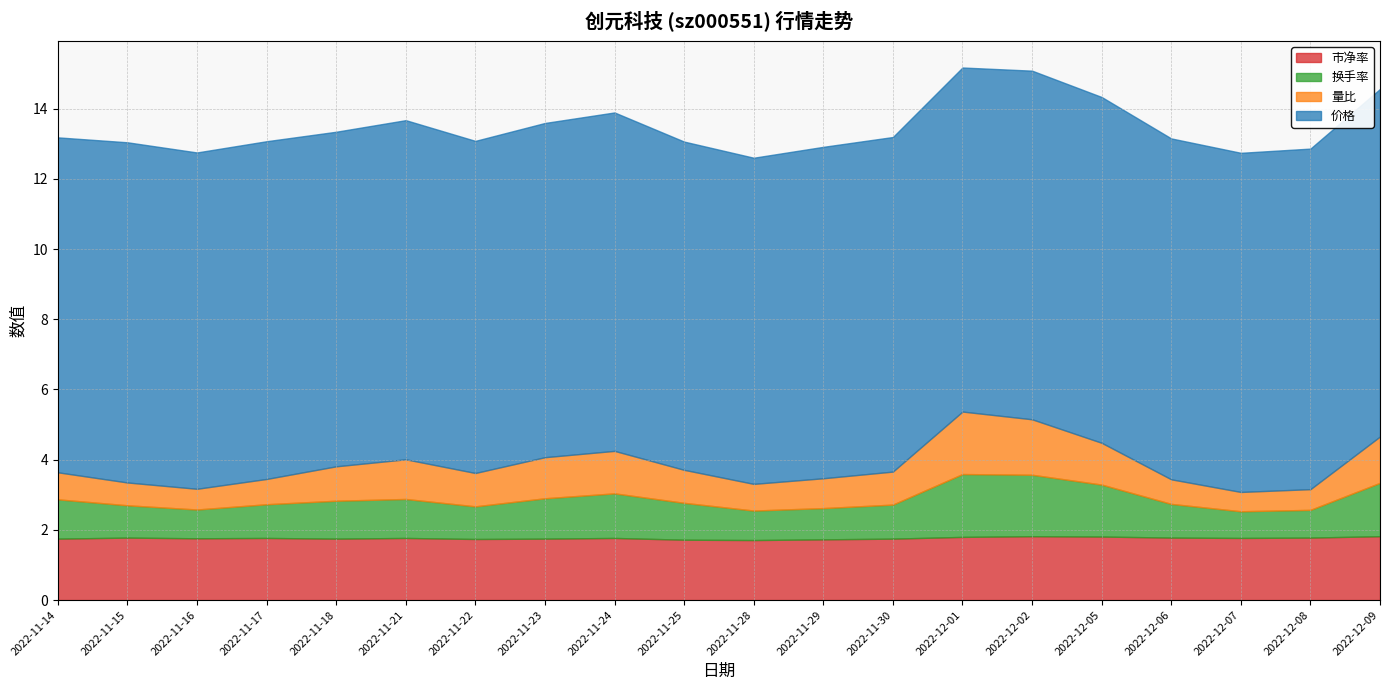

Where is 价格 nearest to the value 9?

2022-11-28